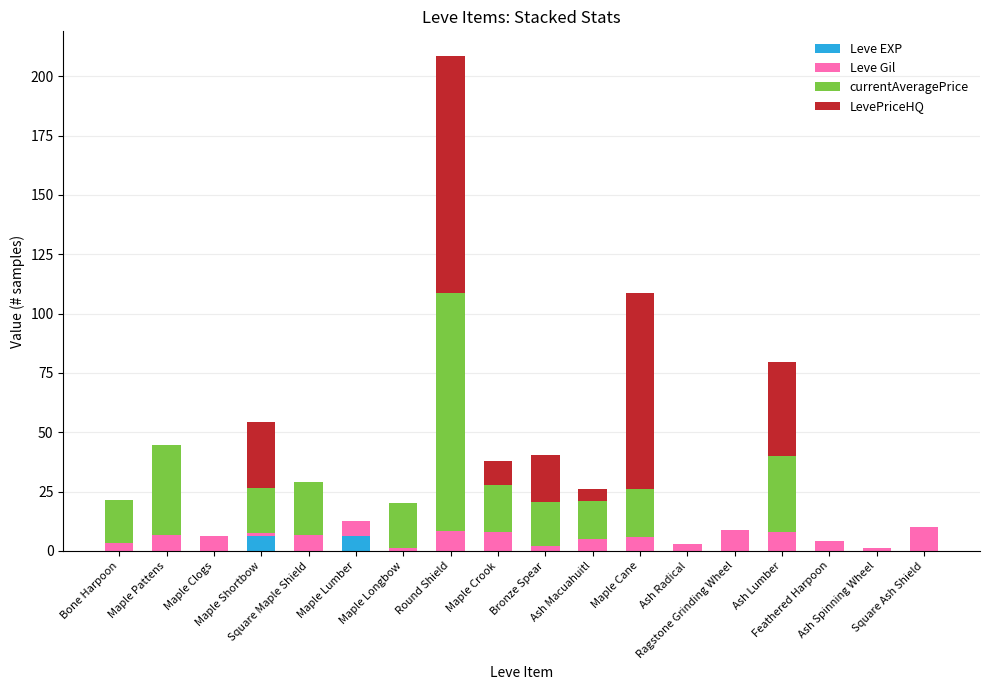

What is the maximum value for Leve EXP?

6.3